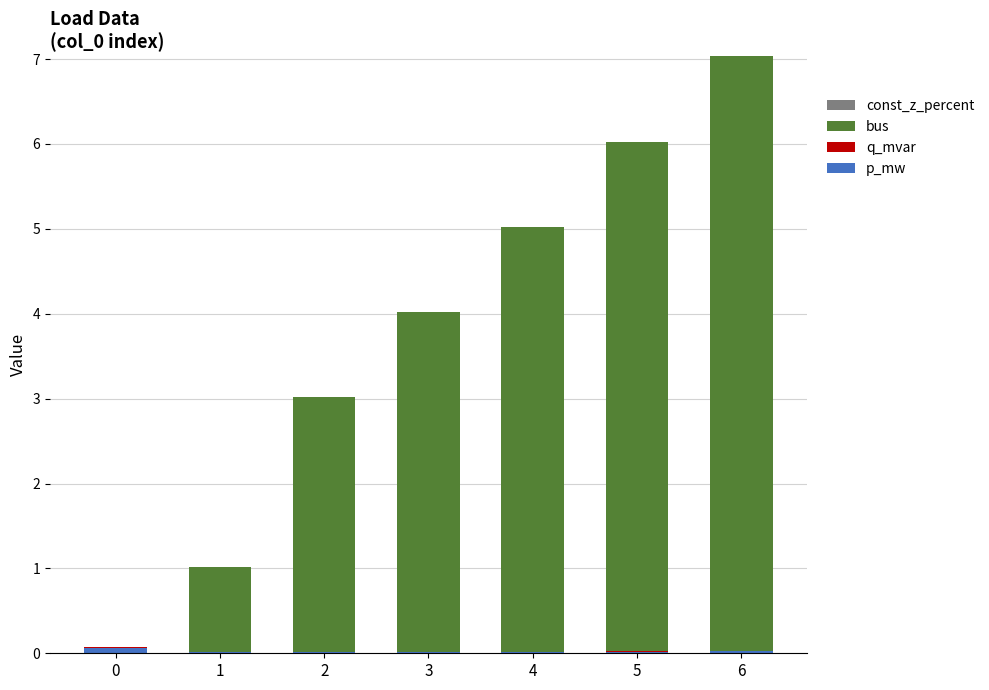

What is the total value across all series at 4?

5.0